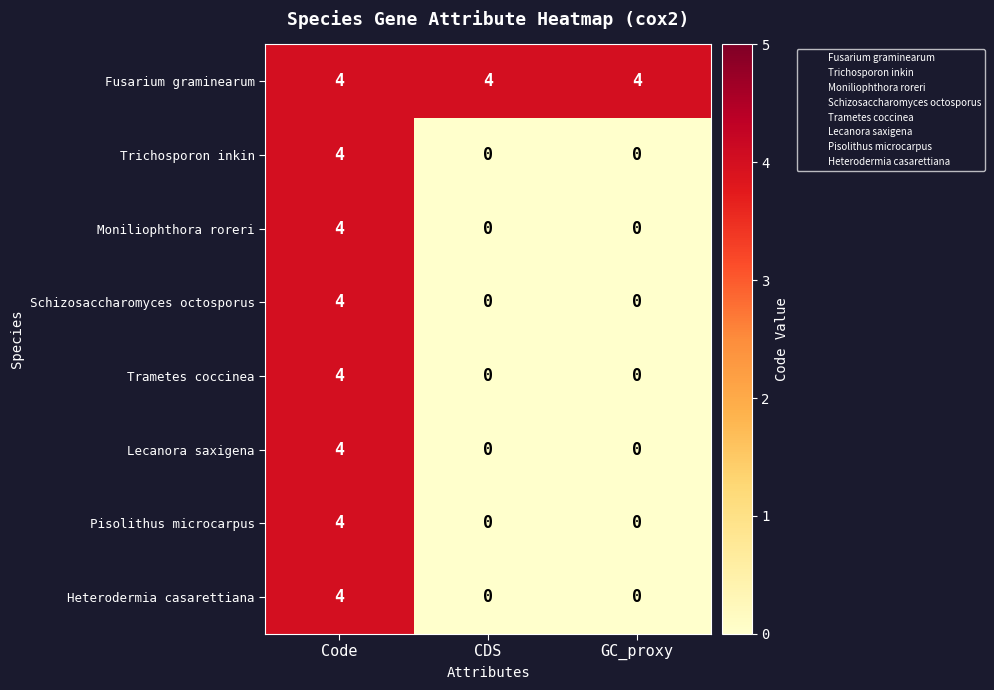

The value of Trametes coccinea at Code is 5. True or false?

False